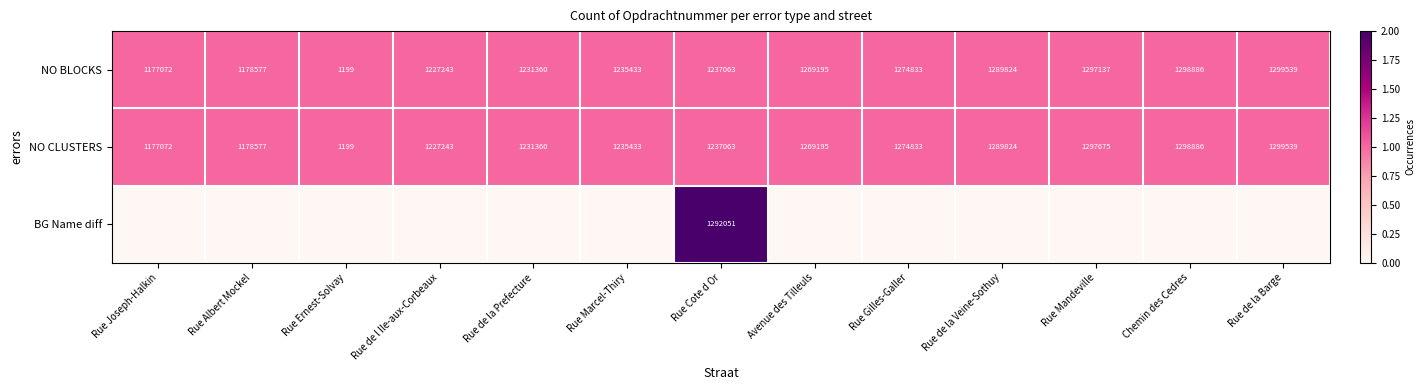

List the labels in order of NO BLOCKS value, smallest first.

Rue Ernest-Solvay, Rue Joseph-Halkin, Rue Albert Mockel, Rue de l Ile-aux-Corbeaux, Rue de la Prefecture, Rue Marcel-Thiry, Rue Cote d Or, Avenue des Tilleuls, Rue Gilles-Galler, Rue de la Veine-Sothuy, Rue Mandeville, Chemin des Cedres, Rue de la Barge